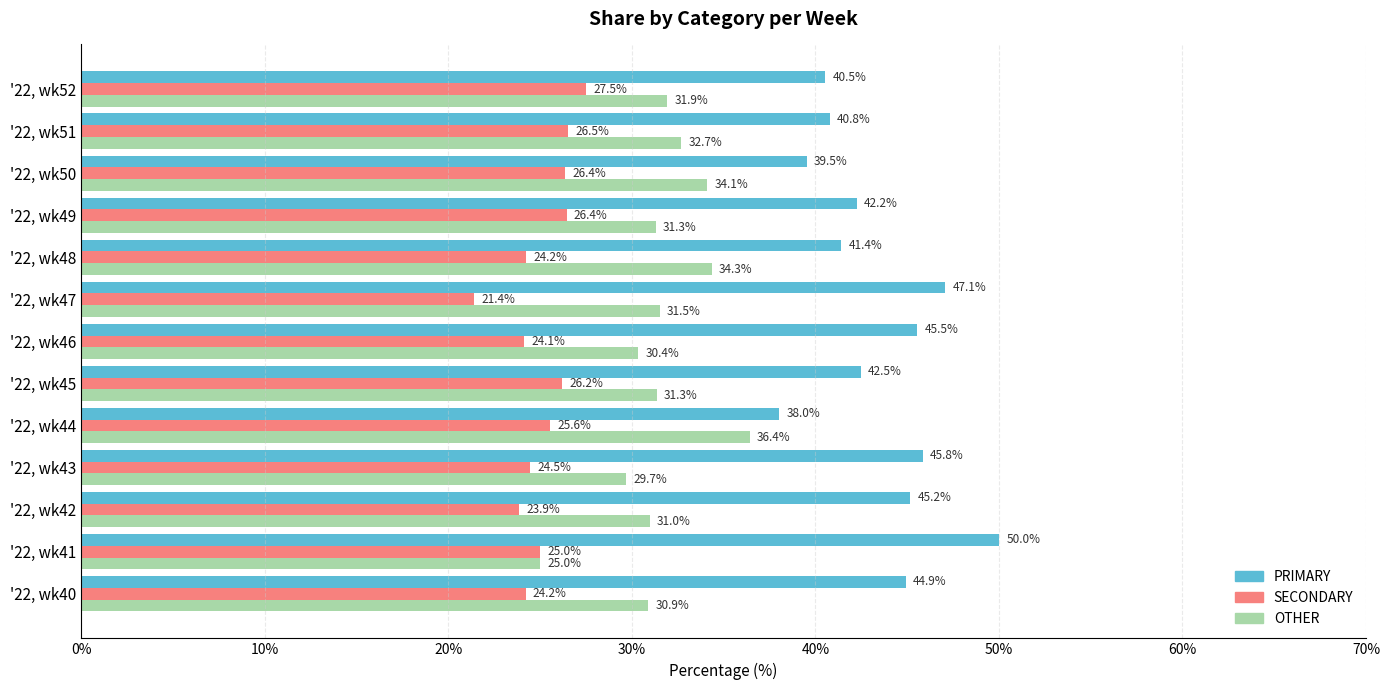

List the series in order of their peak value, highest first.

PRIMARY, OTHER, SECONDARY